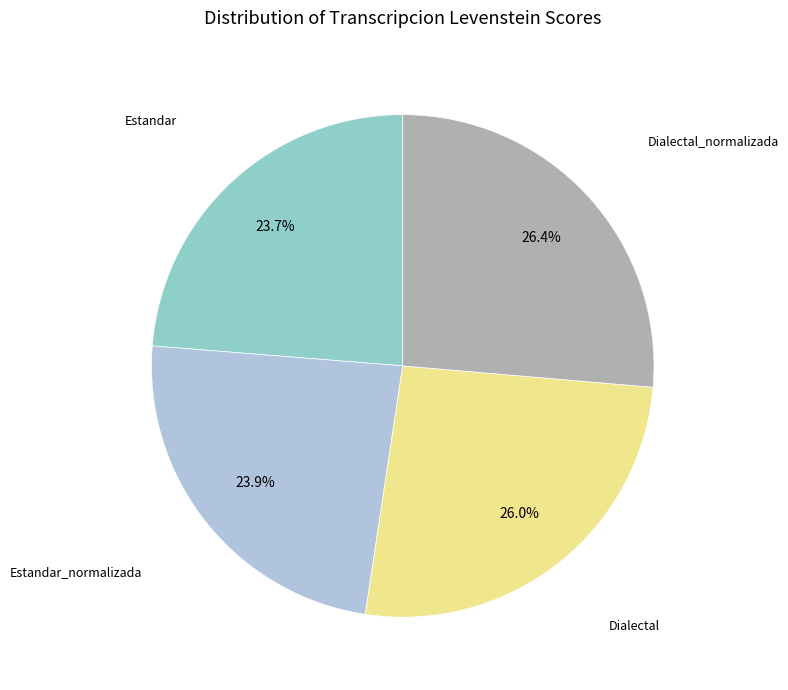

Is there any slice that represents more than half of the pie?

No